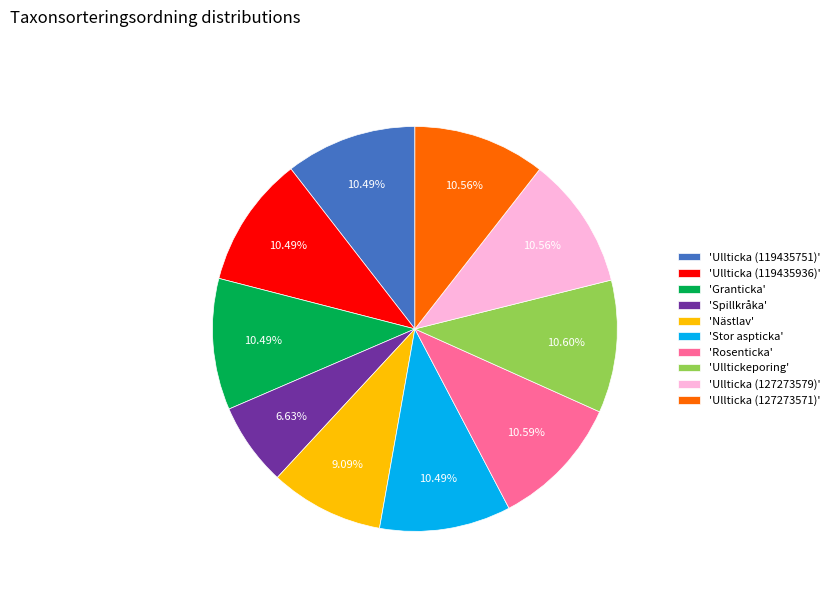

Is 'Spillkråka' the majority of the pie?

No